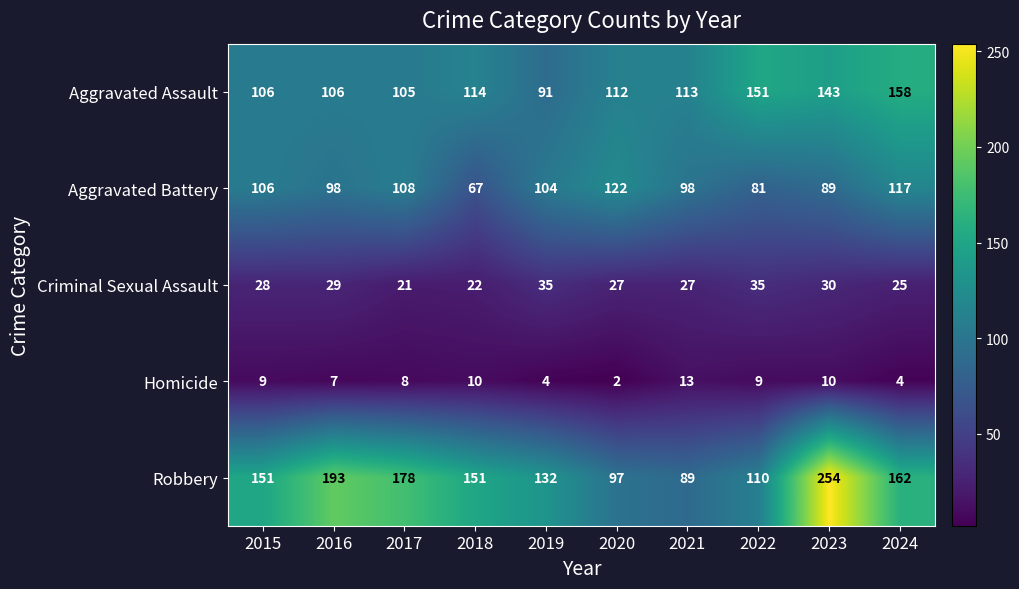

Is it true that Aggravated Battery equals 195 at 2024?

False